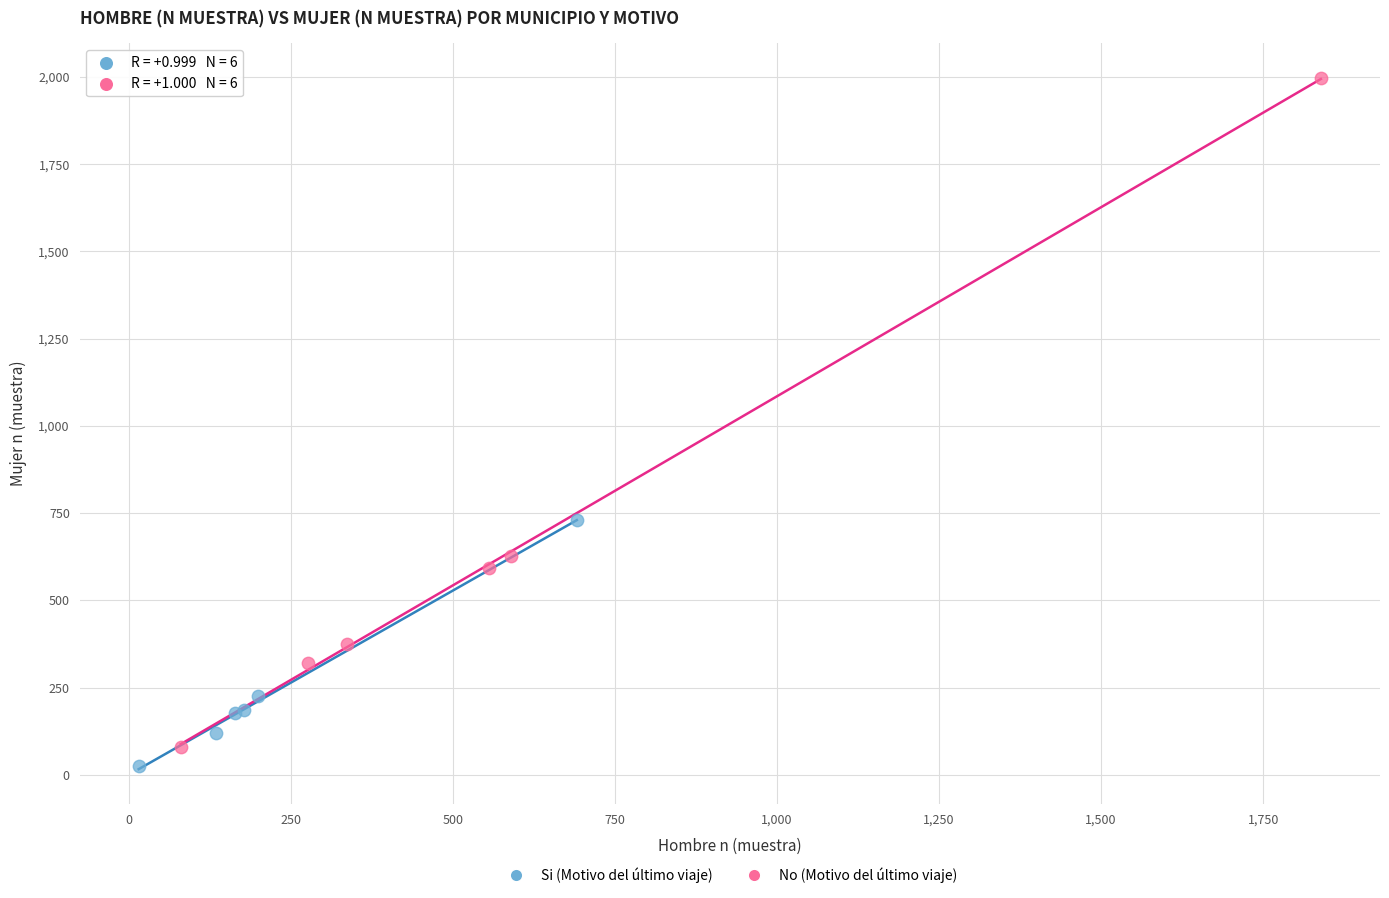

What are all the series names shown in the legend?

Si (Motivo del último viaje), No (Motivo del último viaje)